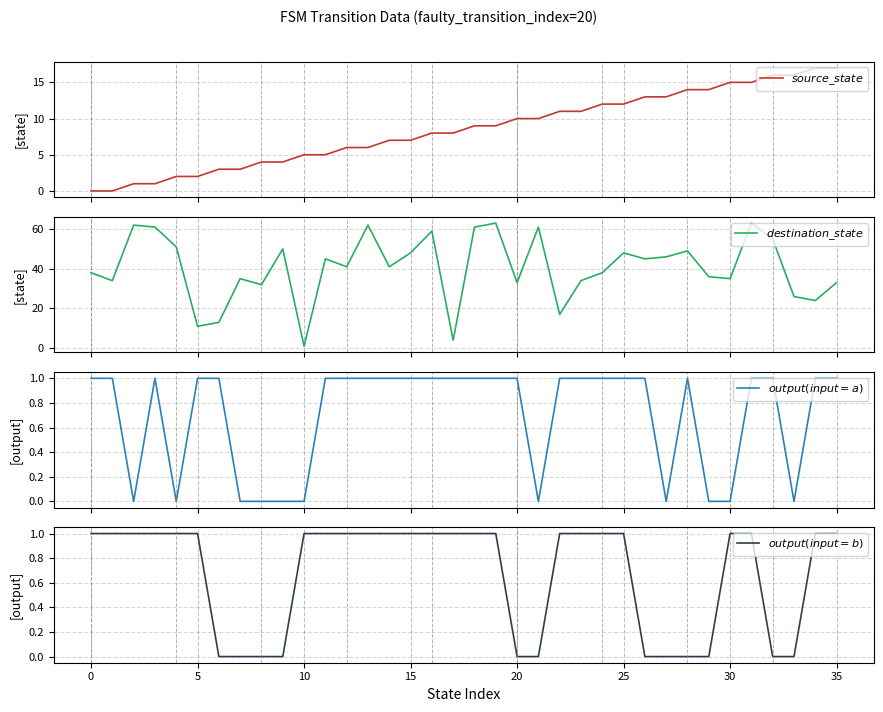

How many data points in $source\_state$ are less than 9?

18